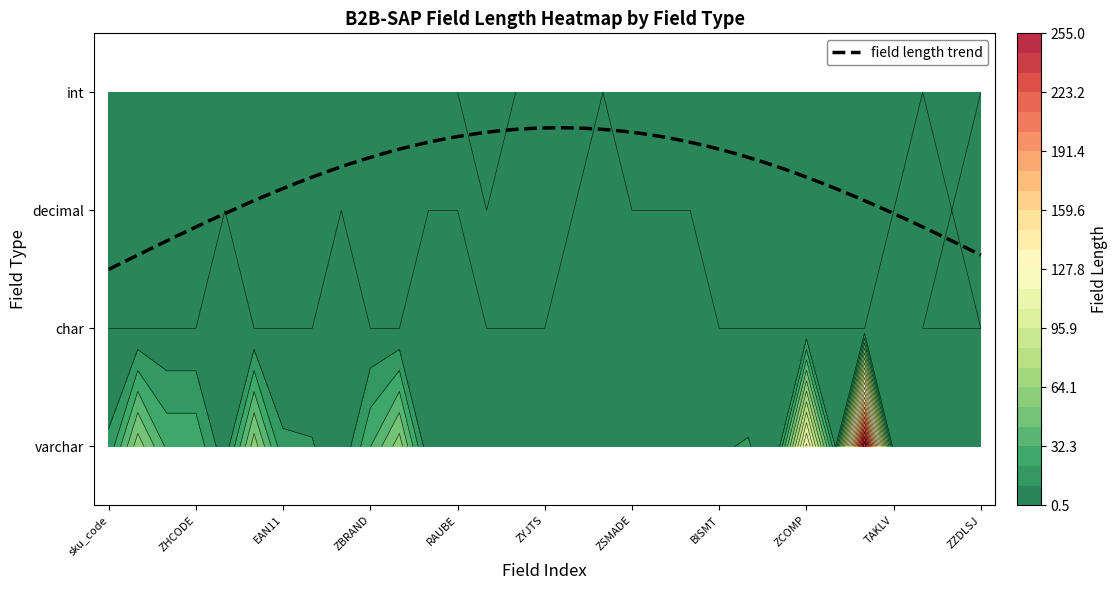

Which series has the largest total across all categories?

varchar